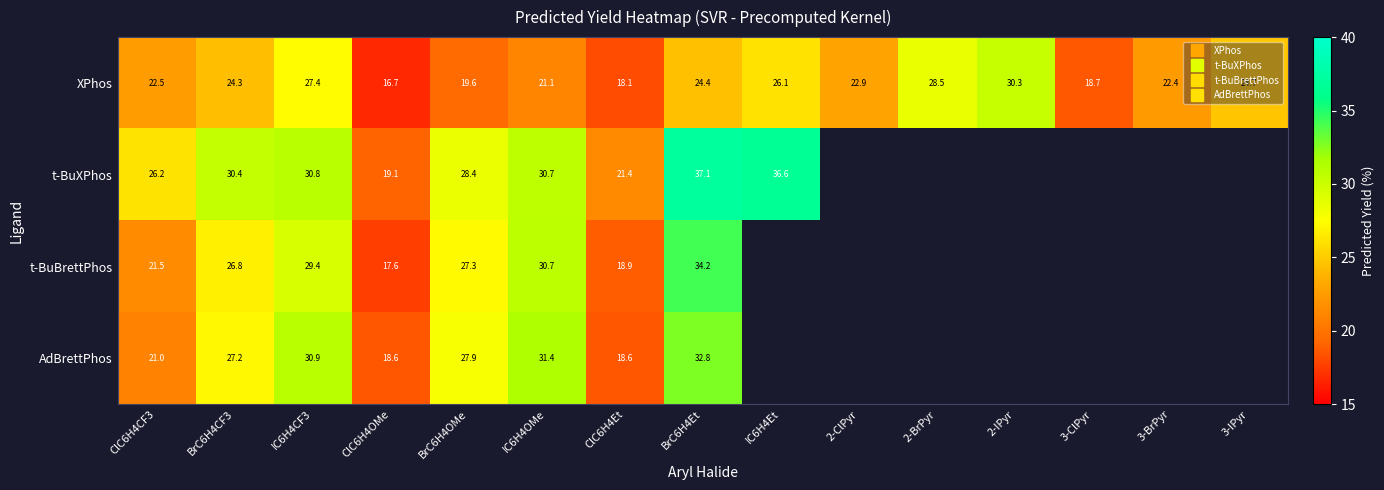

What is the minimum value shown in the chart?

16.7